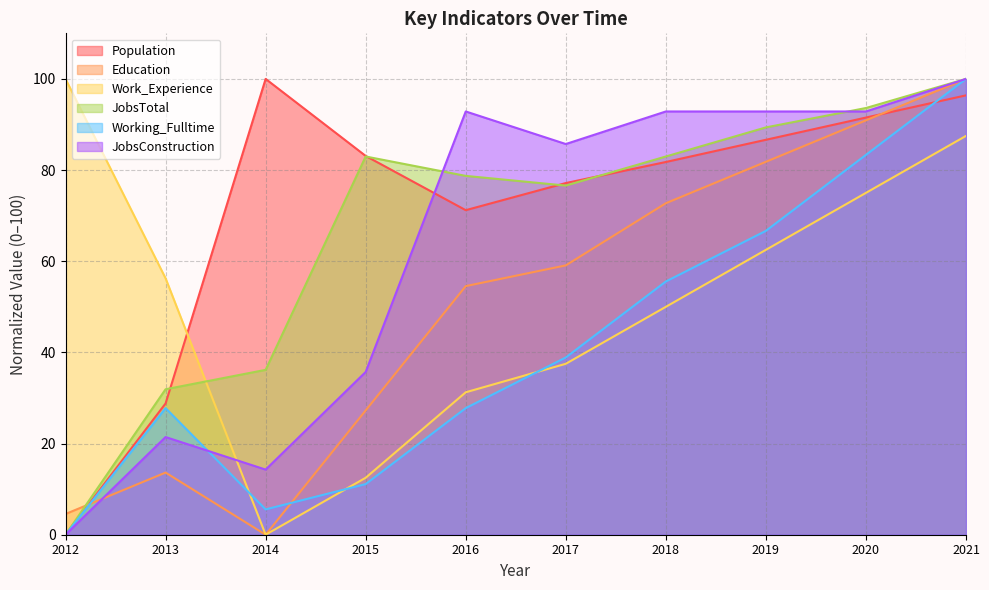

Rank the series by their maximum value, from lowest to highest.

Population, Education, Work_Experience, JobsTotal, Working_Fulltime, JobsConstruction